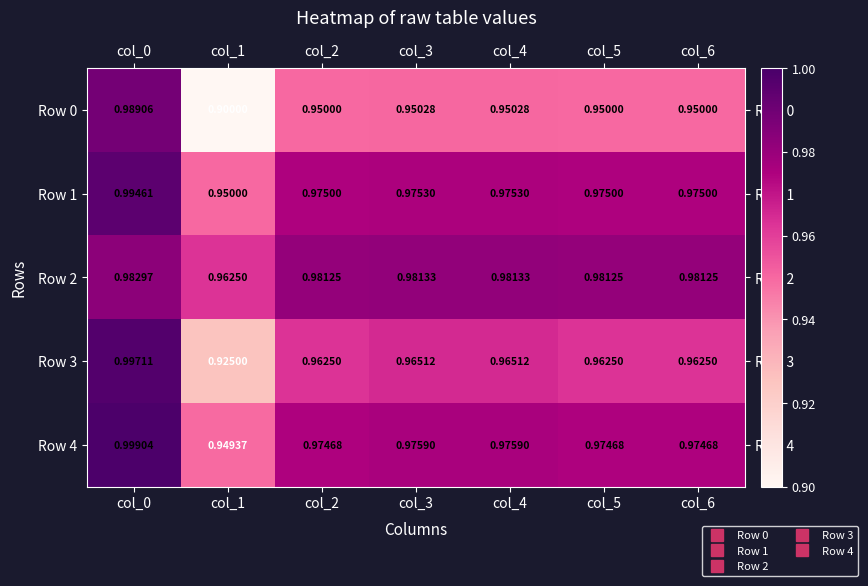

Count the number of data series in this chart.

5